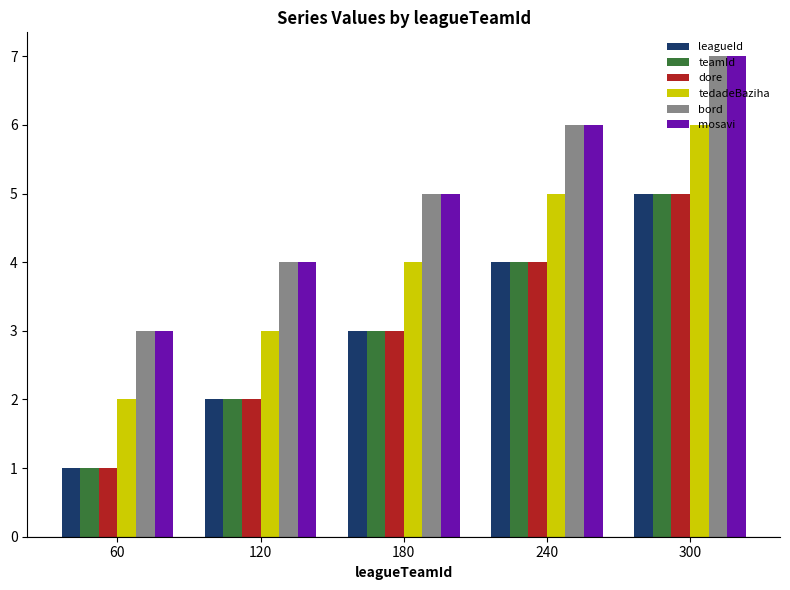

Reading left to right, extract all data points from this chart.

leagueId: 1	2	3	4	5
teamId: 1	2	3	4	5
dore: 1	2	3	4	5
tedadeBaziha: 2	3	4	5	6
bord: 3	4	5	6	7
mosavi: 3	4	5	6	7